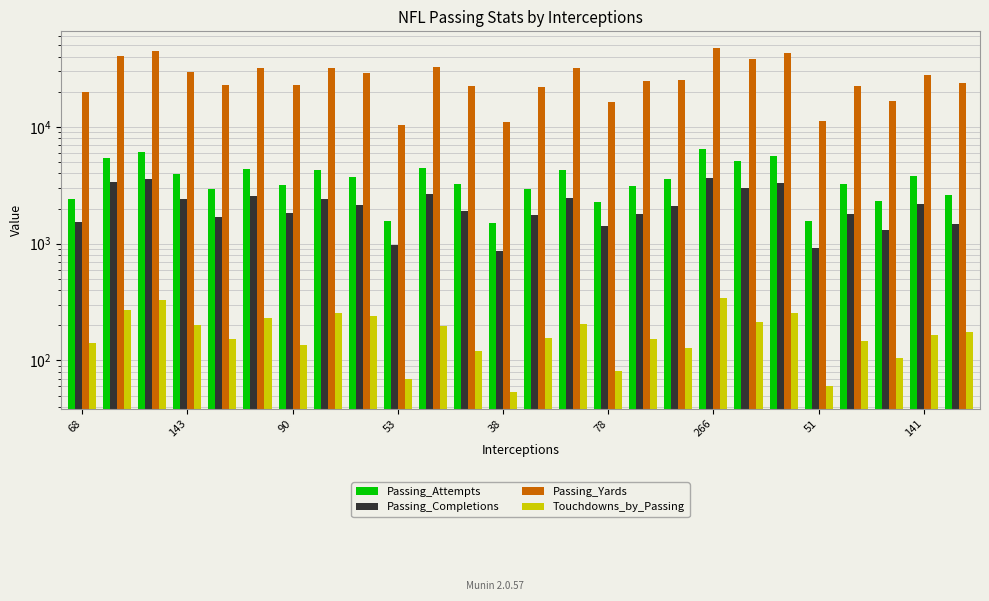

Is it true that Passing_Completions equals 1546 at 68?

True